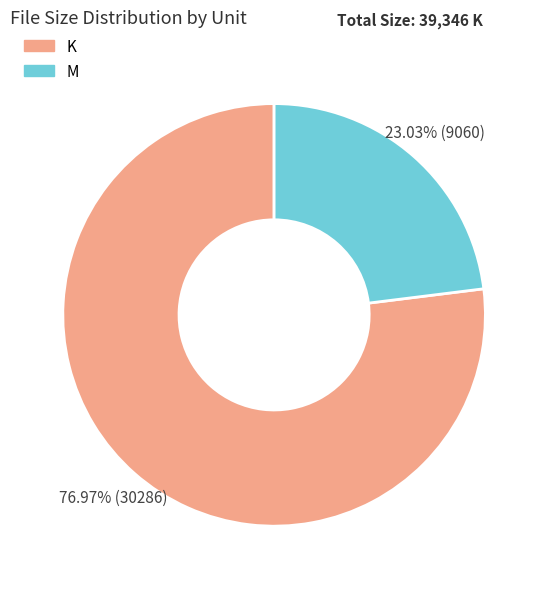

Which has a higher value, M or K?

K